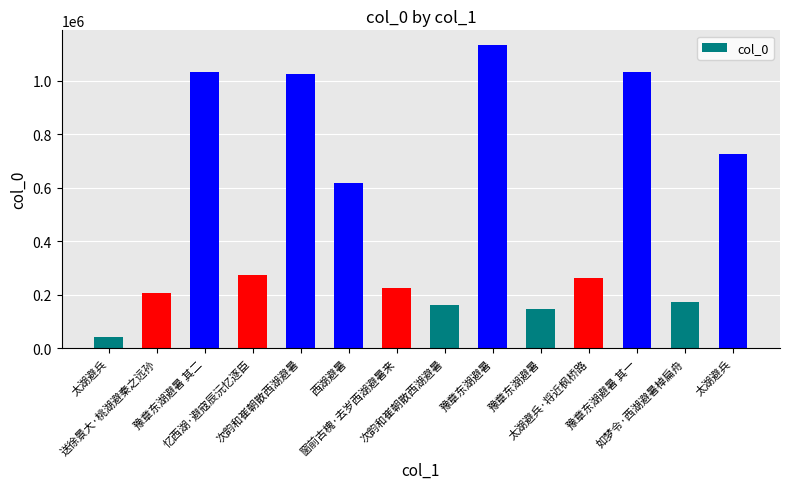

What is the label of the 14th bar from the right?

太湖避兵